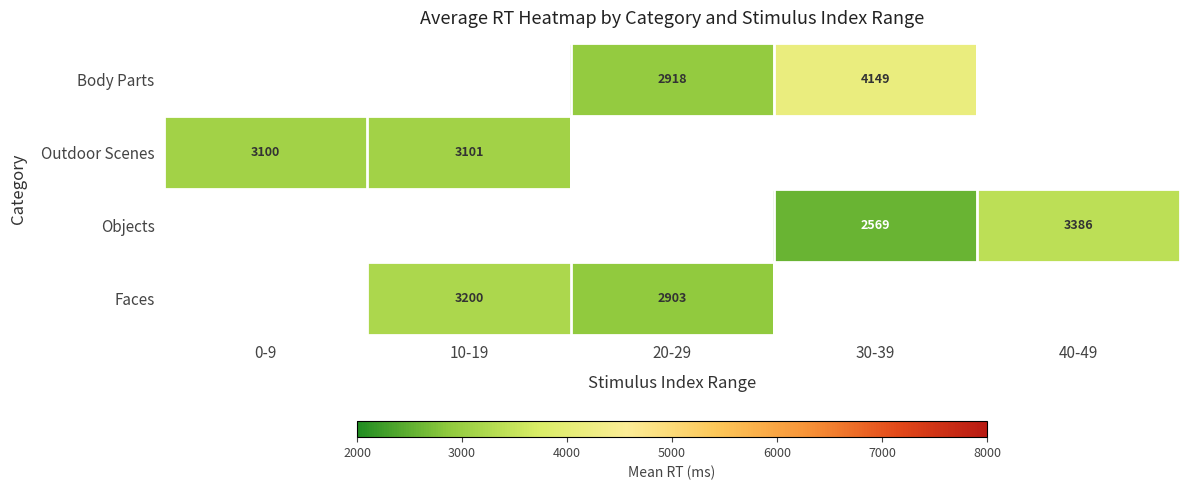

What is the difference between the highest and lowest values at 20-29?

15.4